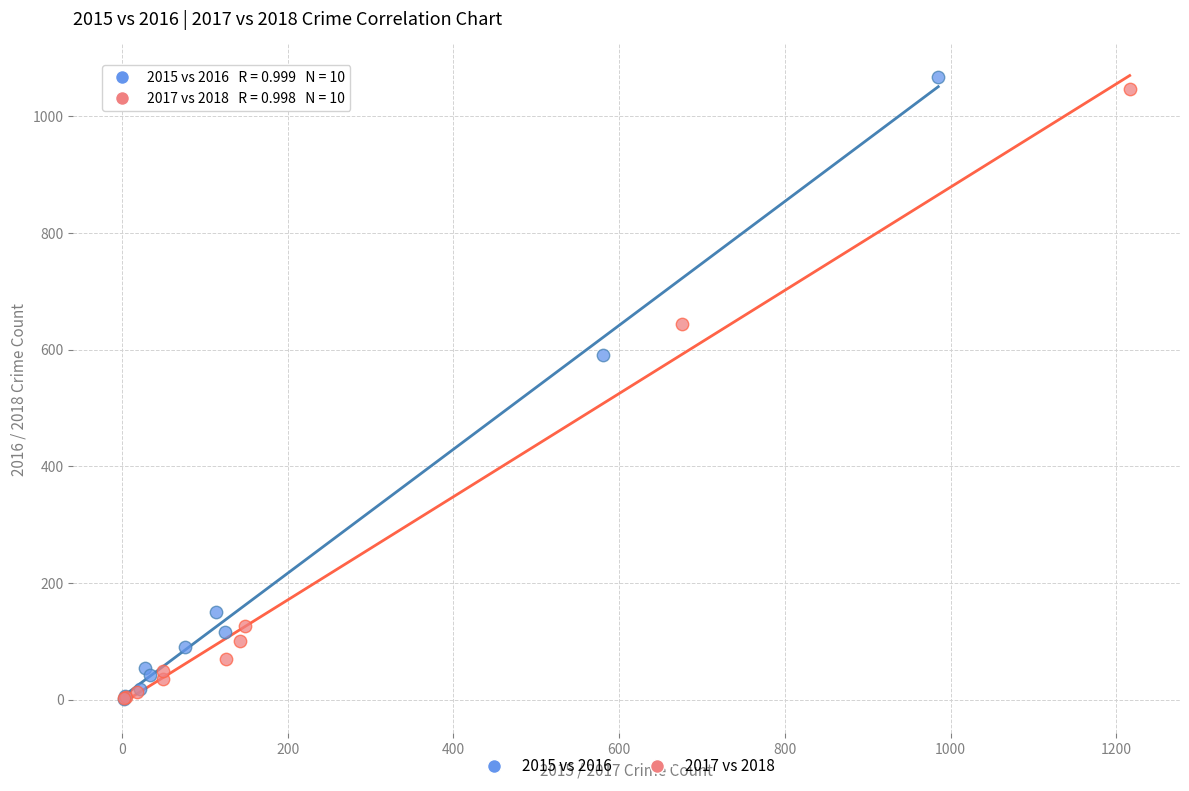

What are all the series names shown in the legend?

2015 vs 2016, 2017 vs 2018